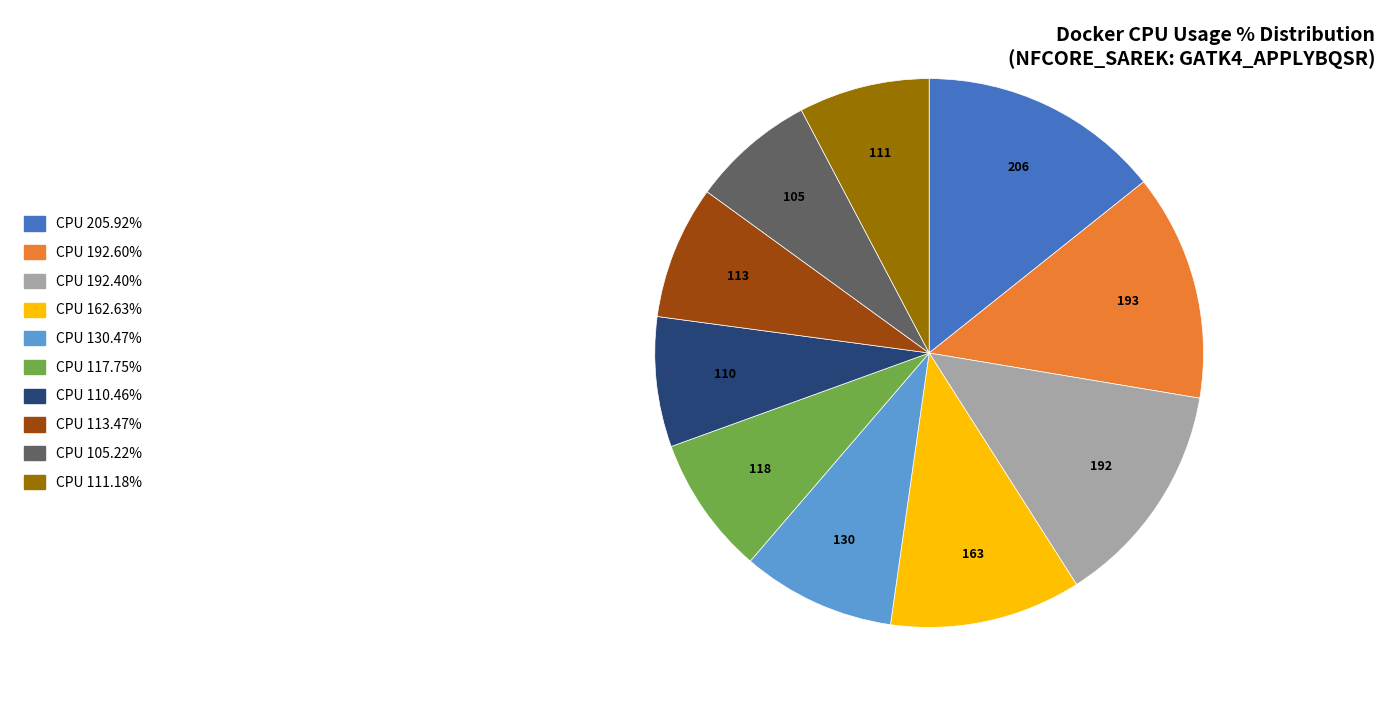

Is there a majority slice in this chart?

No